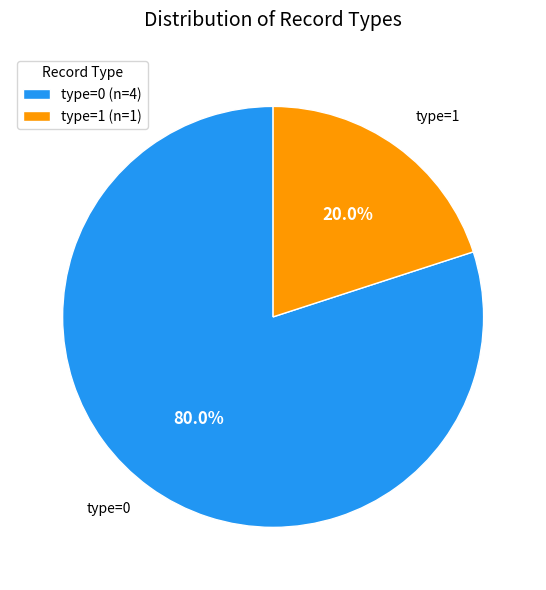

Does any single category account for the majority?

Yes